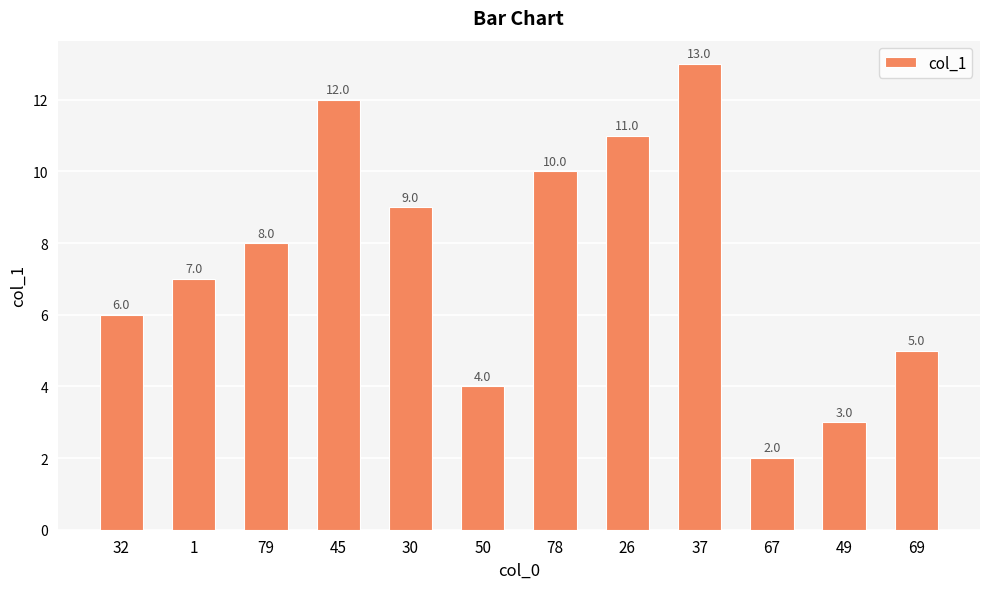

Which label corresponds to the smallest value in the chart?

67